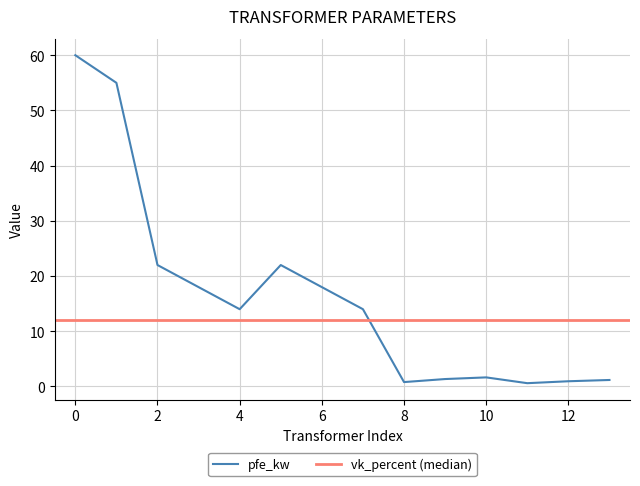

The value of pfe_kw at 4 is 22.0. True or false?

False